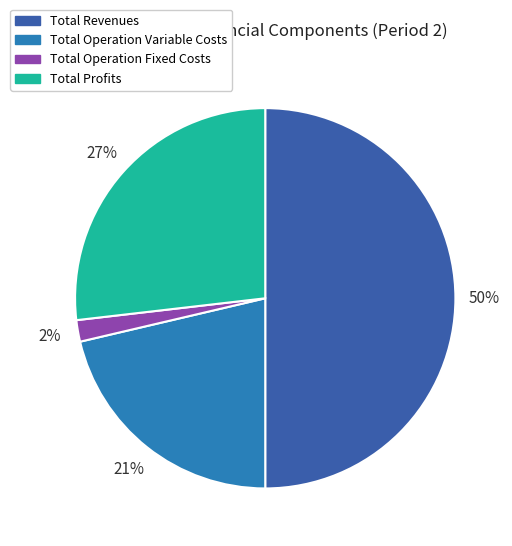

Which slice is the largest?

Total Revenues